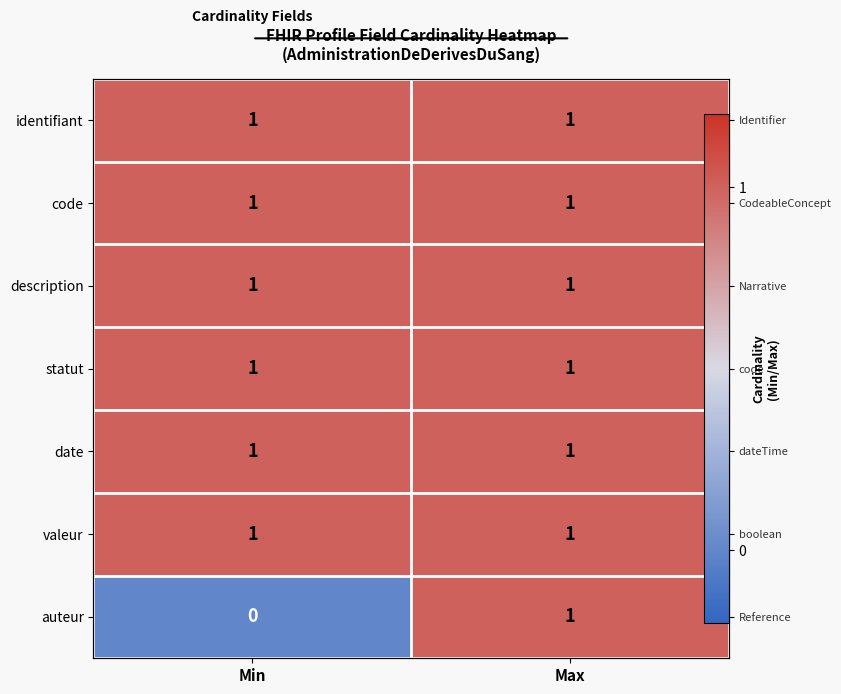

Read the date value at Max.

1